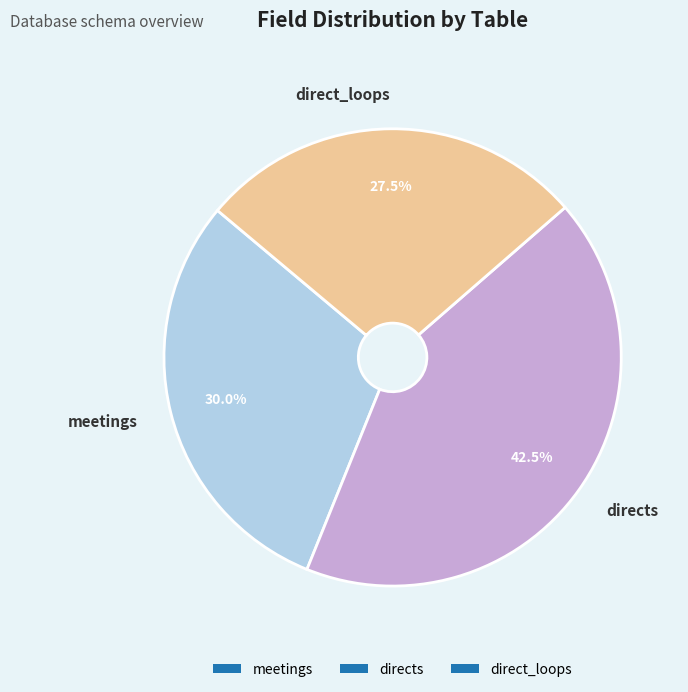

What is the largest slice in the pie chart?

directs